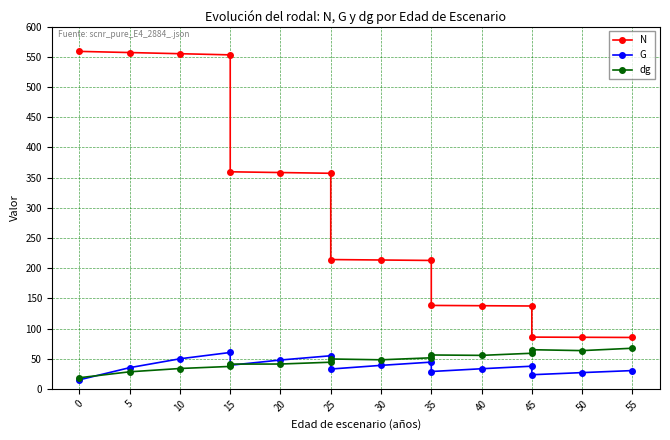

How many data points in N are less than 214?

8